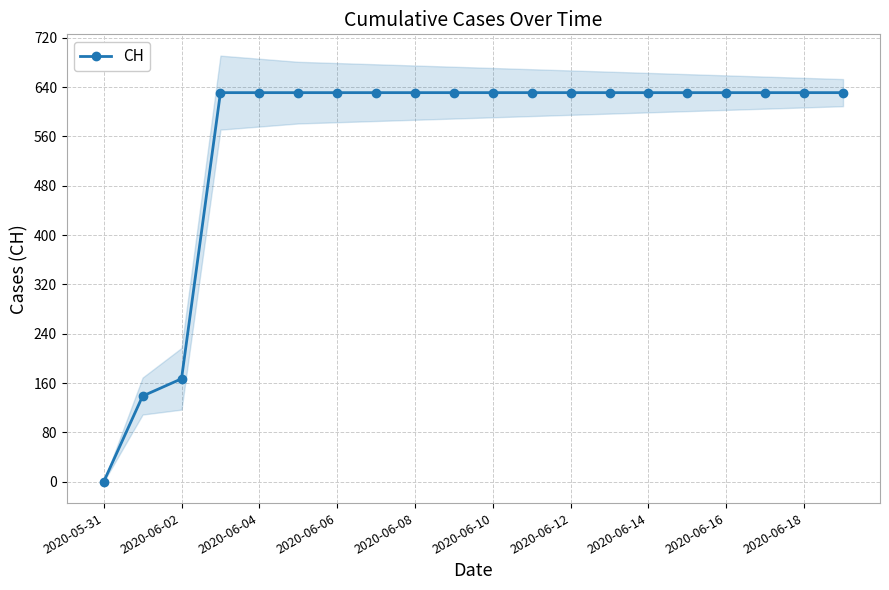

Where is CH nearest to the value 315?

2020-06-02